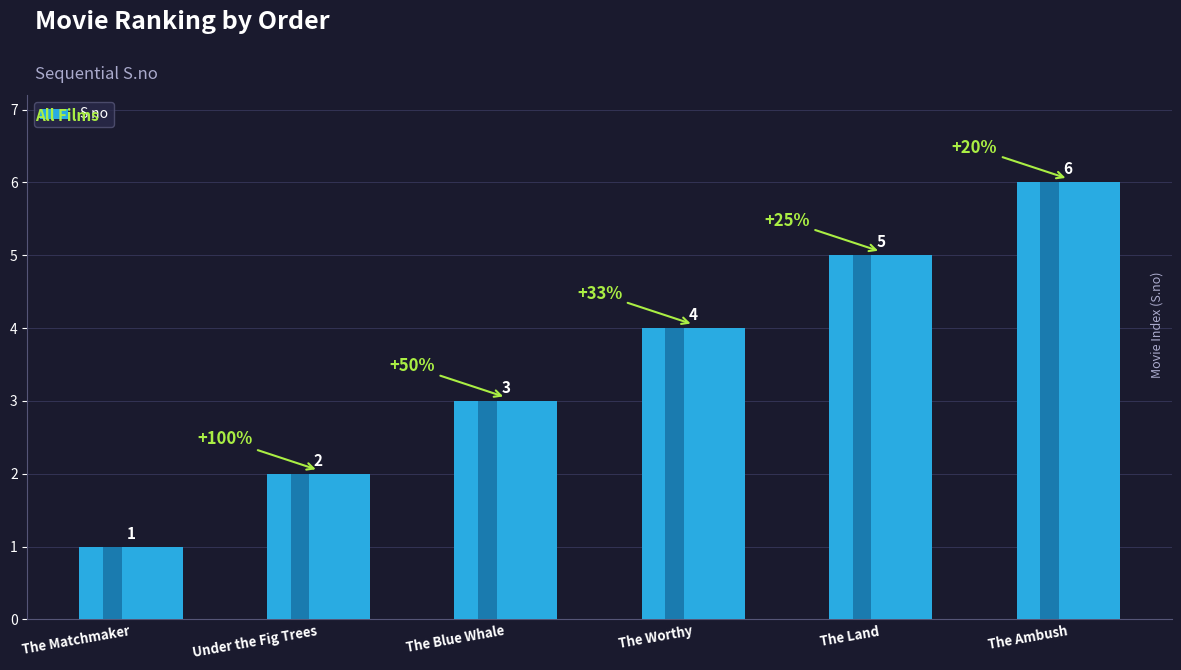

Reading left to right, list all the values displayed in this chart.

1	2	3	4	5	6